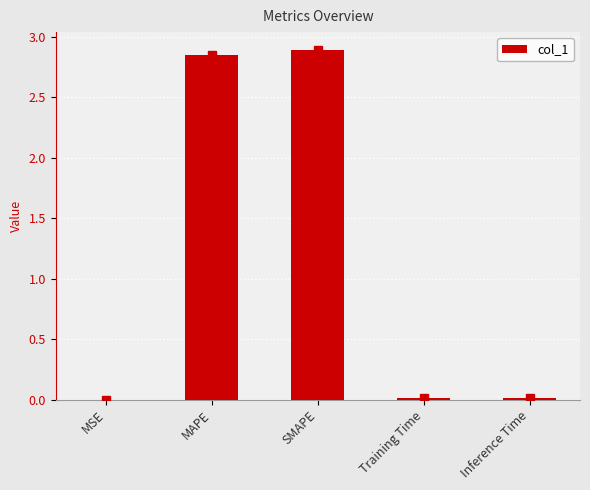

Which has a higher value, Training Time or MAPE?

MAPE